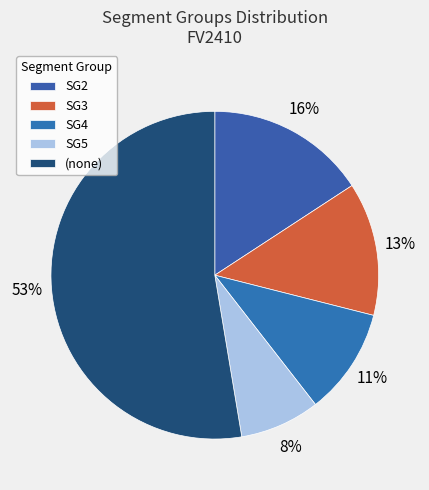

What is the smallest slice in the pie chart?

SG5